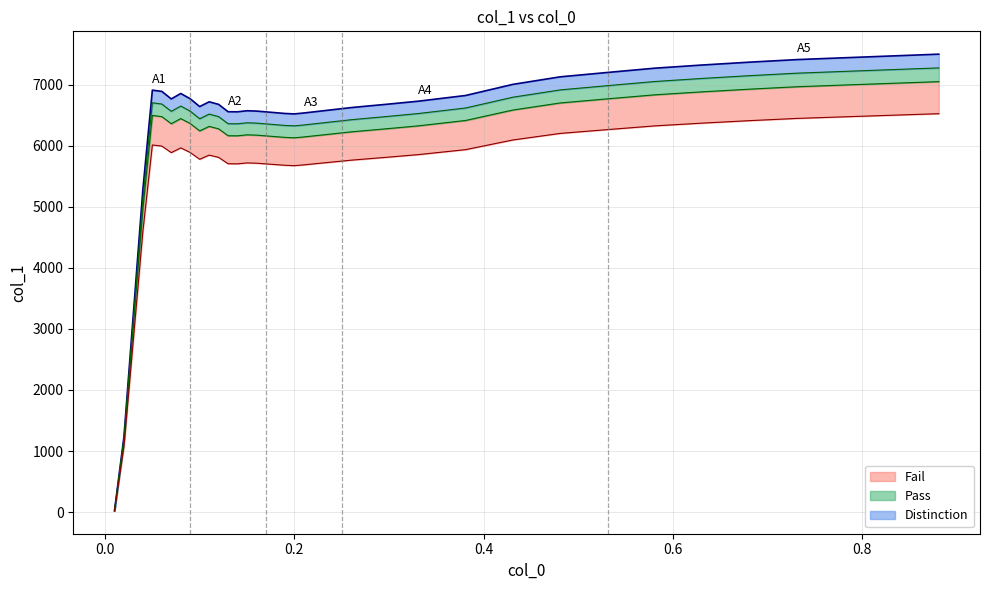

Which label corresponds to the largest value in the chart?

0.881